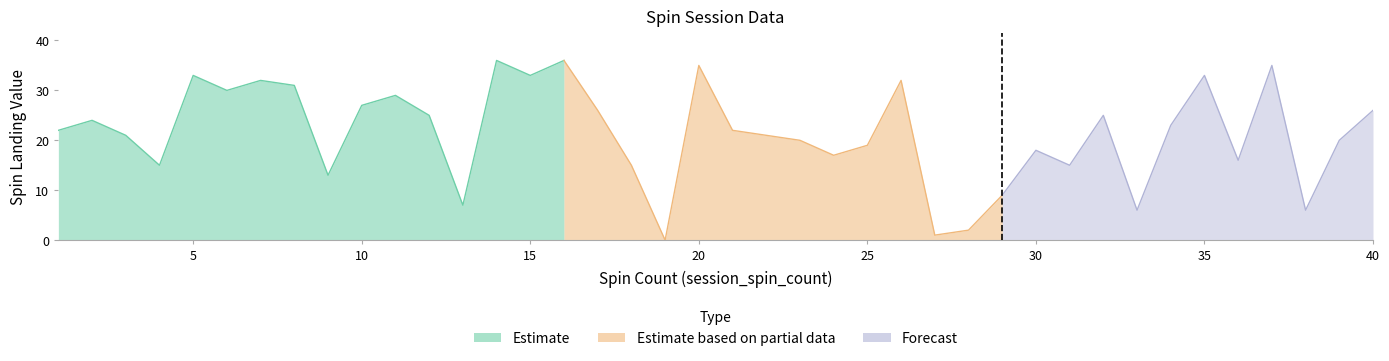

Between which two adjacent categories do spin_landing and session_spin_count first intersect?

12 and 13